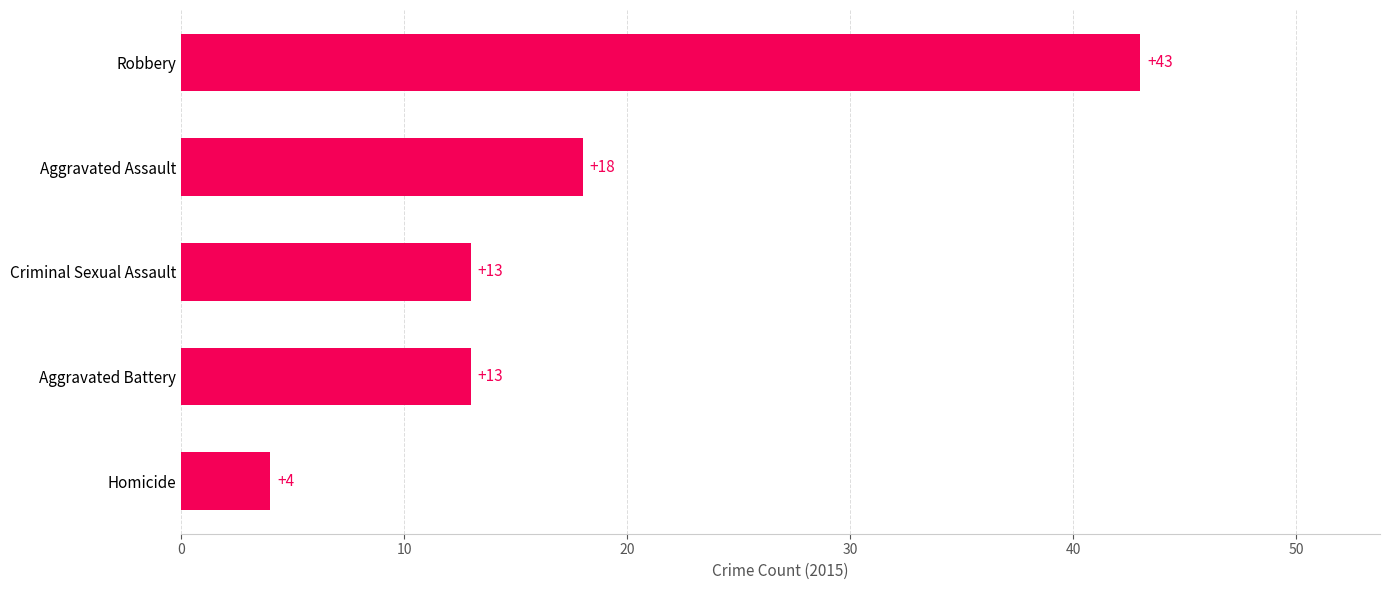

How many bars are there in total?

5